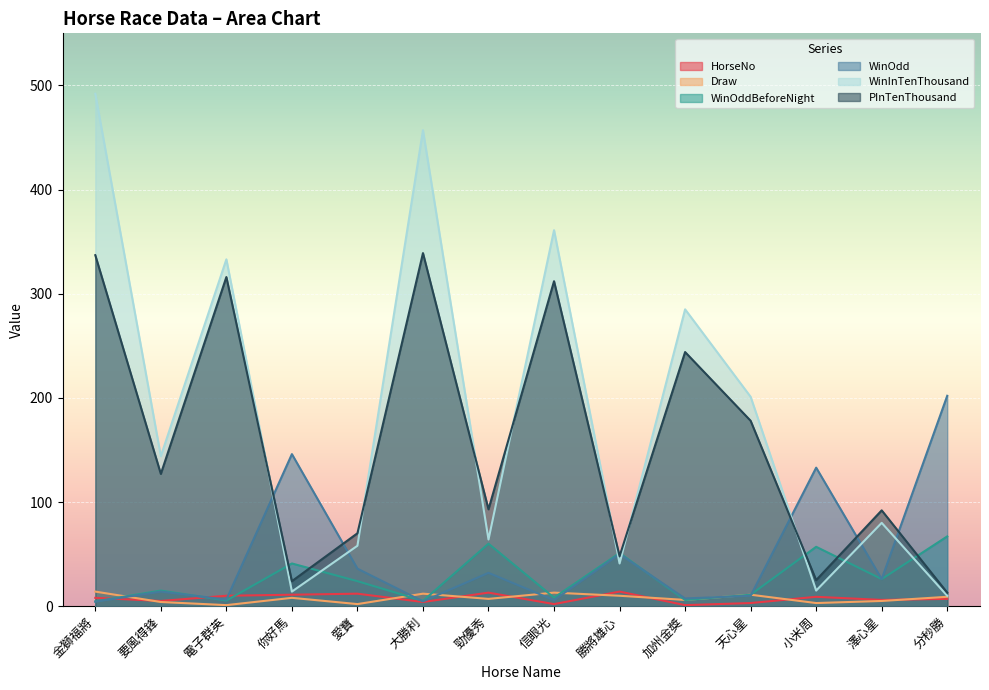

Where is the first local maximum for WinOddBeforeNight?

要風得鋒